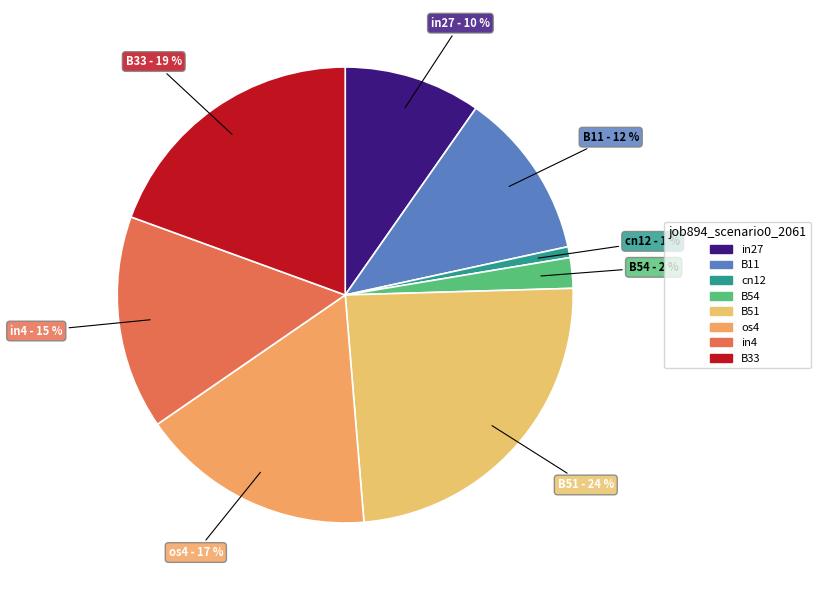

How many slices are in this pie chart?

8